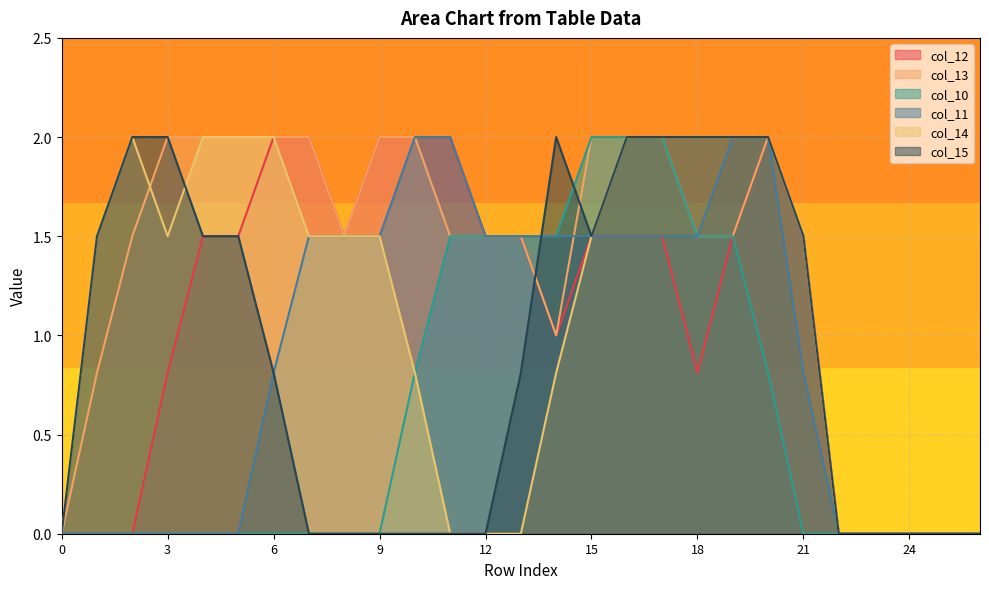

Is the value of col_12 at 24 greater than the value of col_10 at 19?

No